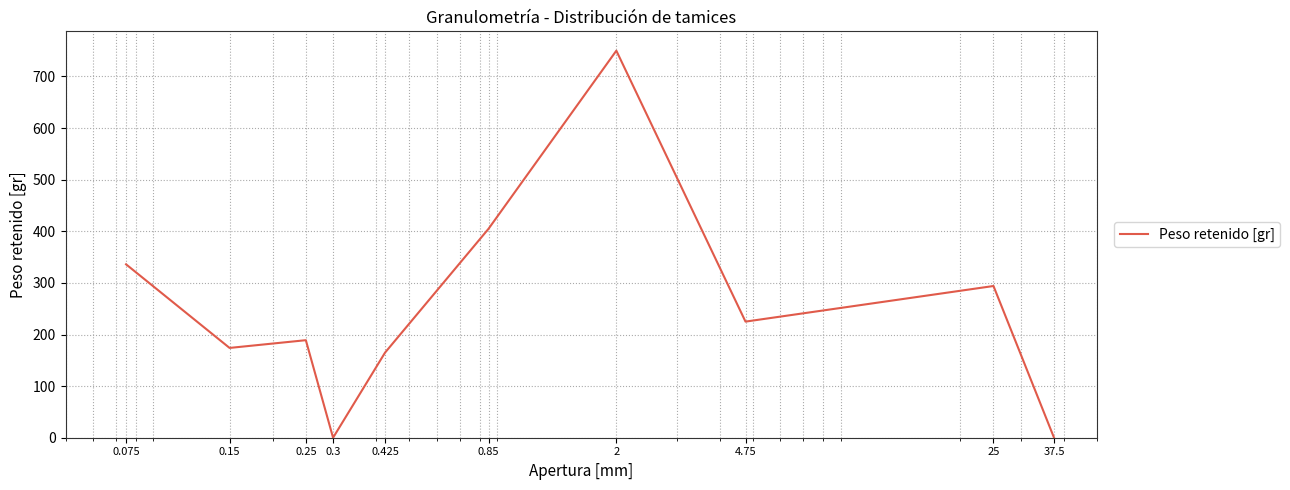

List the labels in order of value, smallest first.

37.5, 0.3, 0.425, 0.15, 0.25, 4.75, 25, 0.075, 0.85, 2